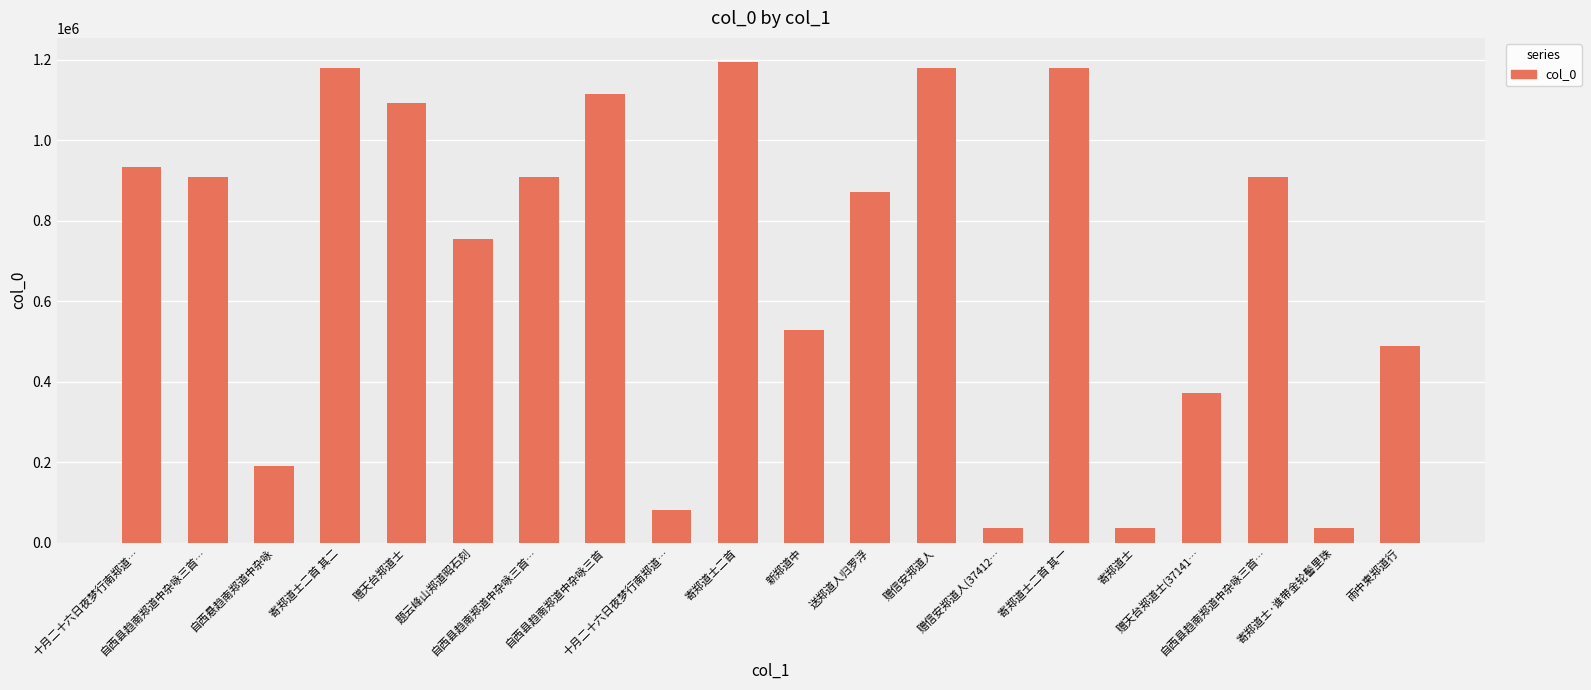

Where does the data first go above 910190?

十月二十六日夜梦行南郑道…